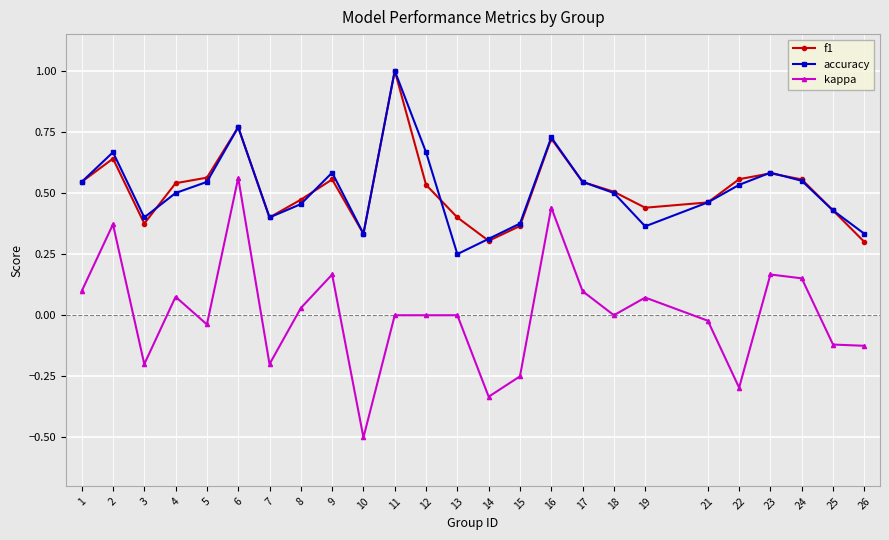

Which series has the largest range (max minus min)?

kappa